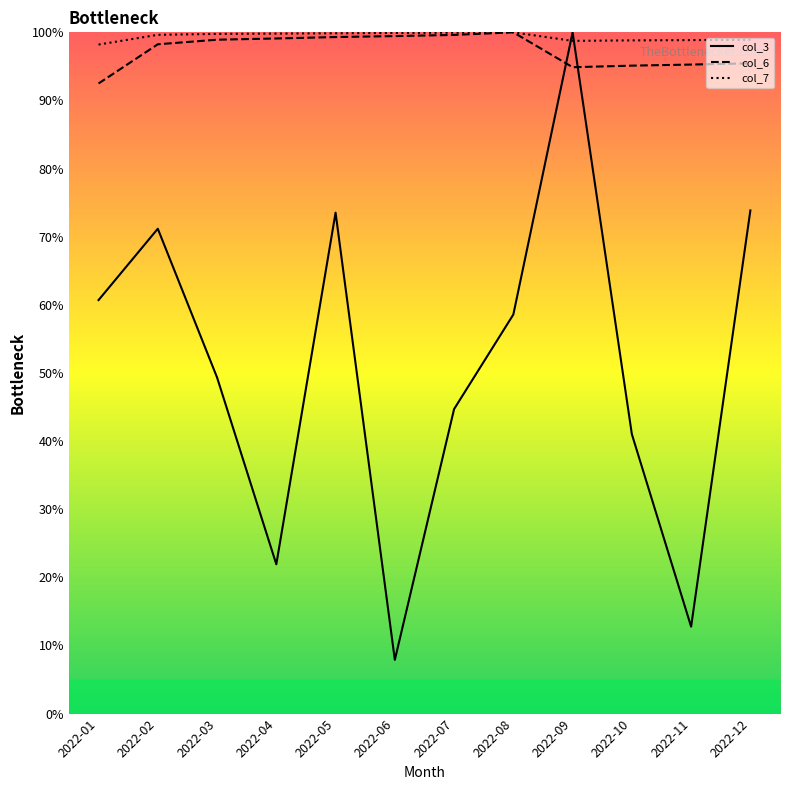

The col_6 series shows 152.4 at 2022-05. True or false?

False